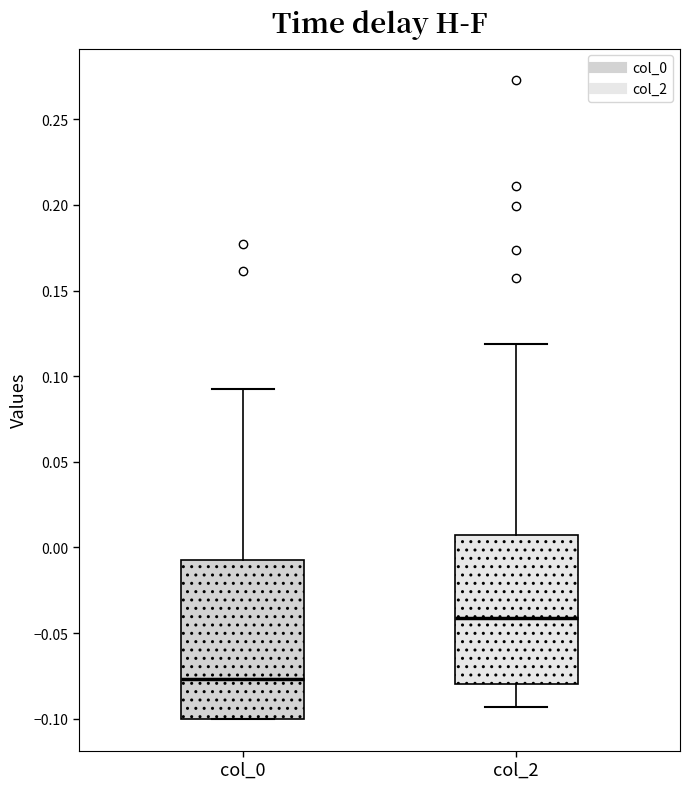

Which box has the highest median line?

col_2